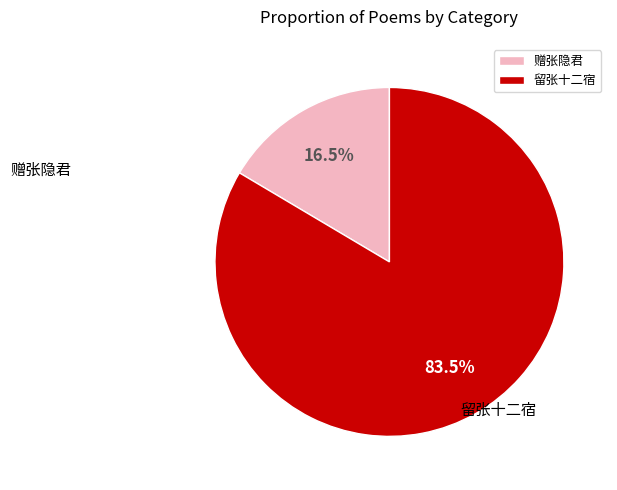

What is the total percentage of 留张十二宿 and 赠张隐君?

100.0%